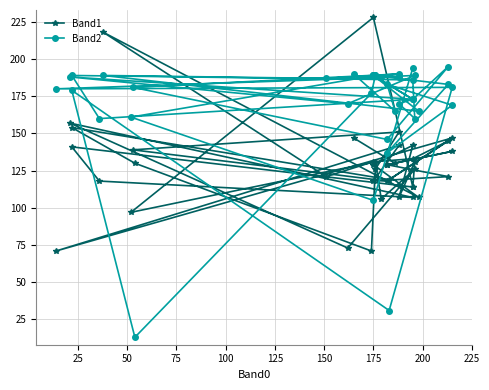

The value of Band2 at 250 is 55. True or false?

False